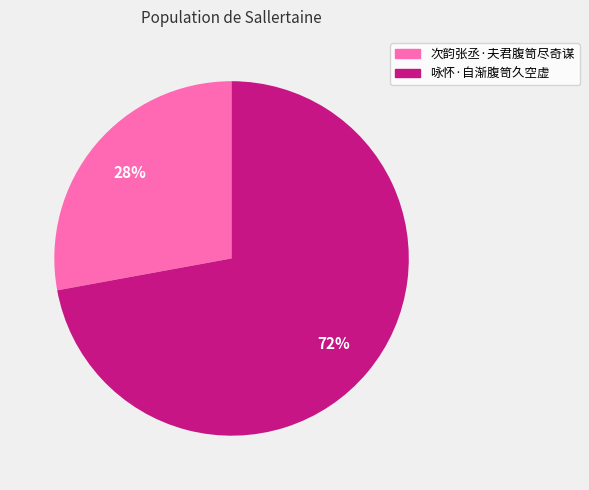

Is there any slice that represents more than half of the pie?

Yes